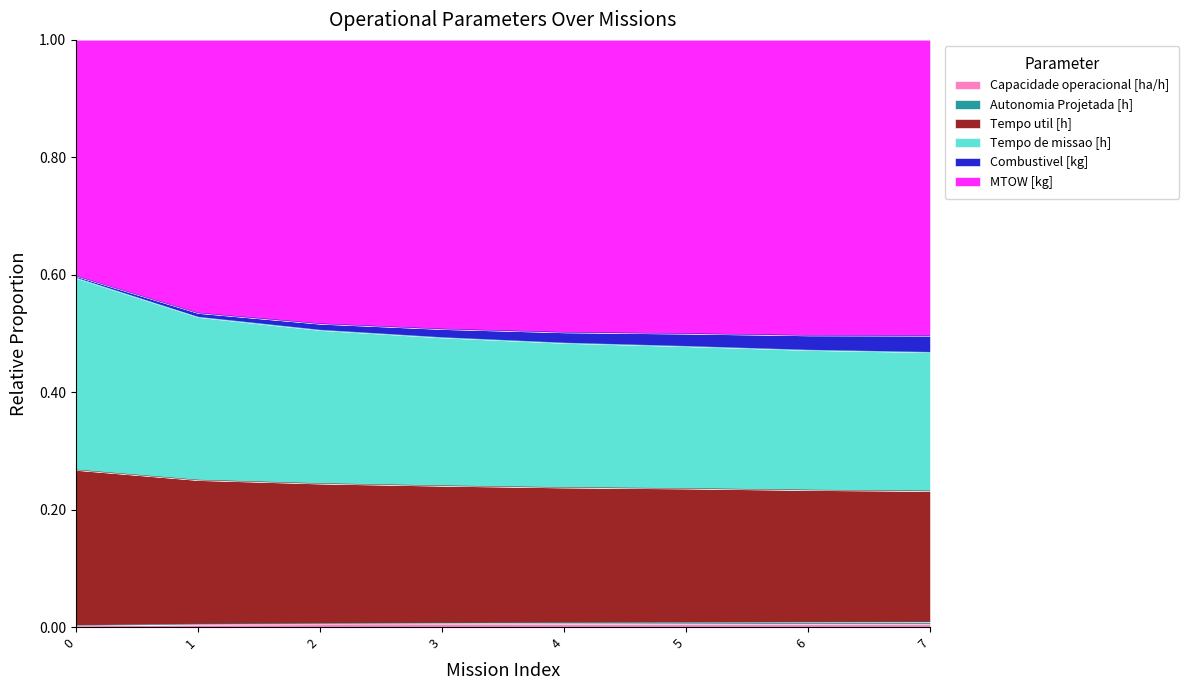

True or false: Tempo de missao [h] has more than 2 interior local peaks.

False